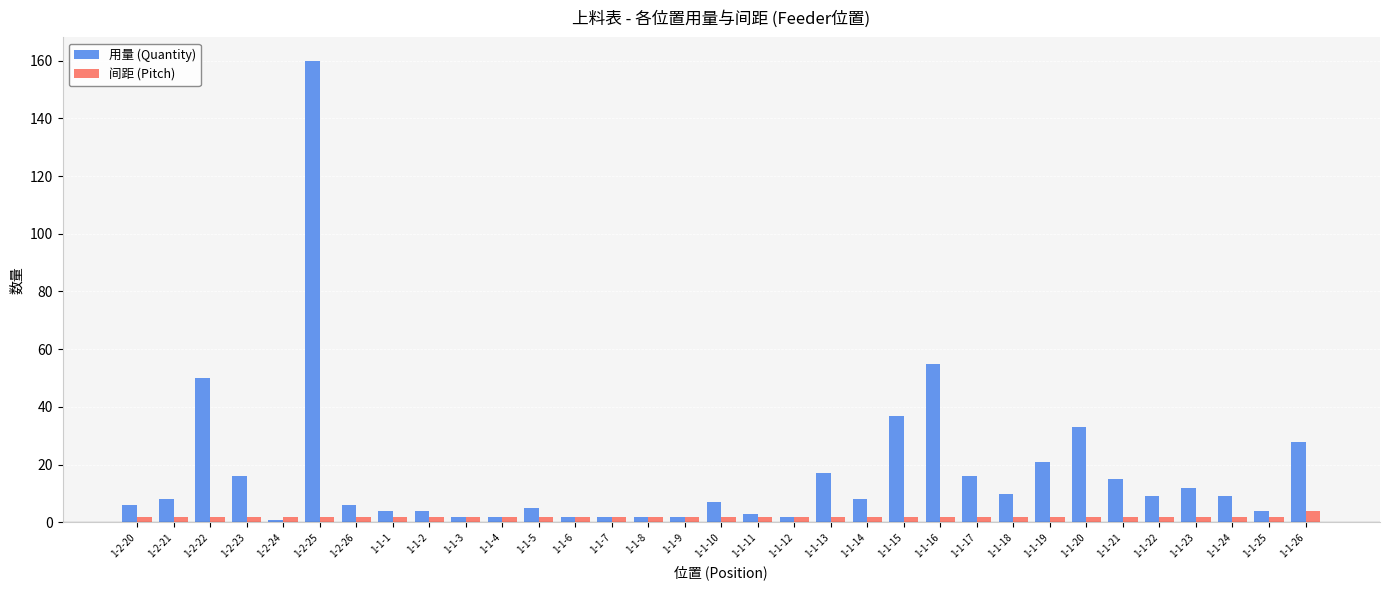

What is the sum of the 间距 (Pitch) values at 1-1-11 and 1-2-22?

4